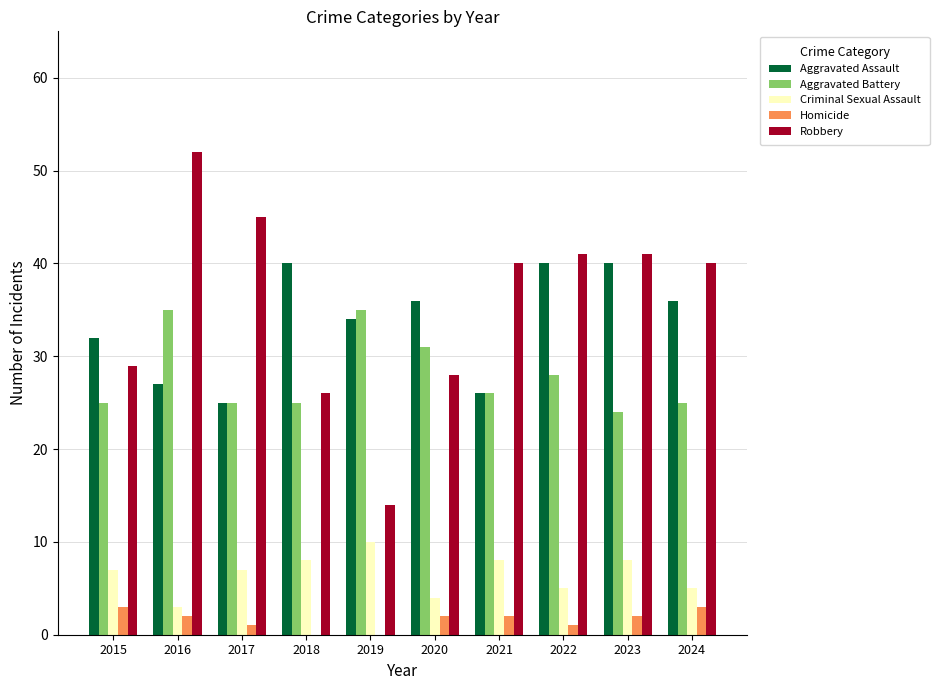

Count the number of data series in this chart.

5